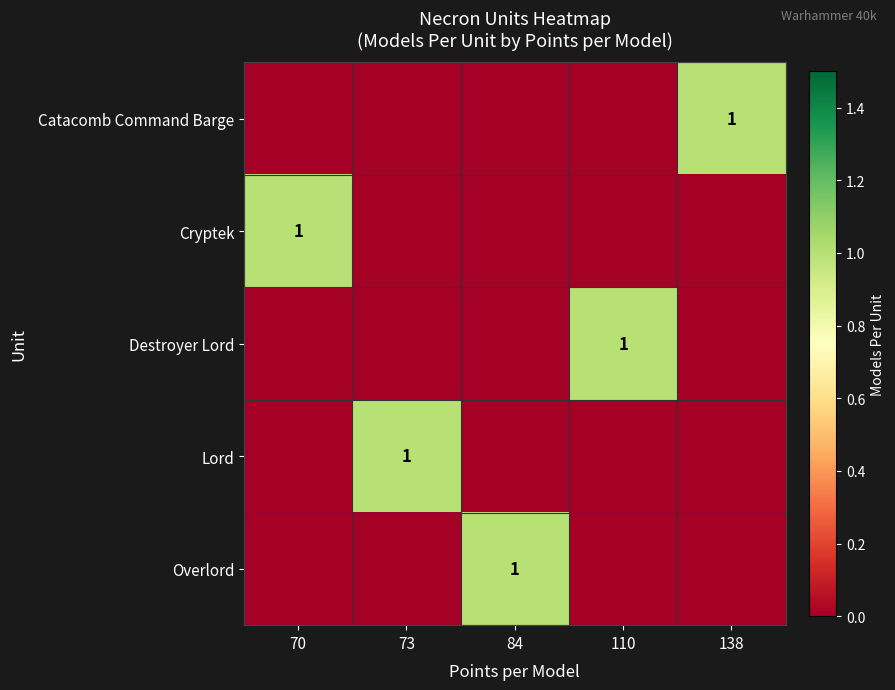

Between 84 and 138, which is larger?

138